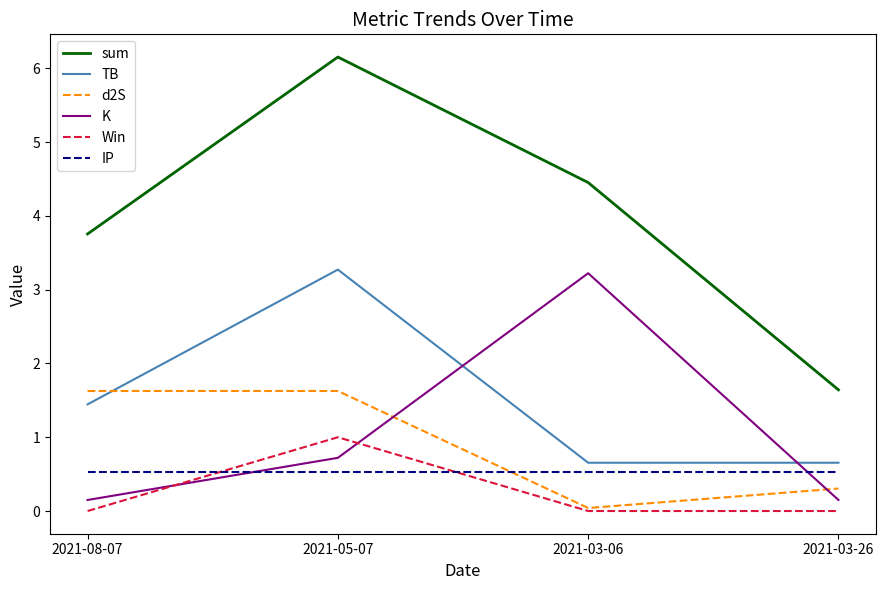

Which series has the largest total across all categories?

sum